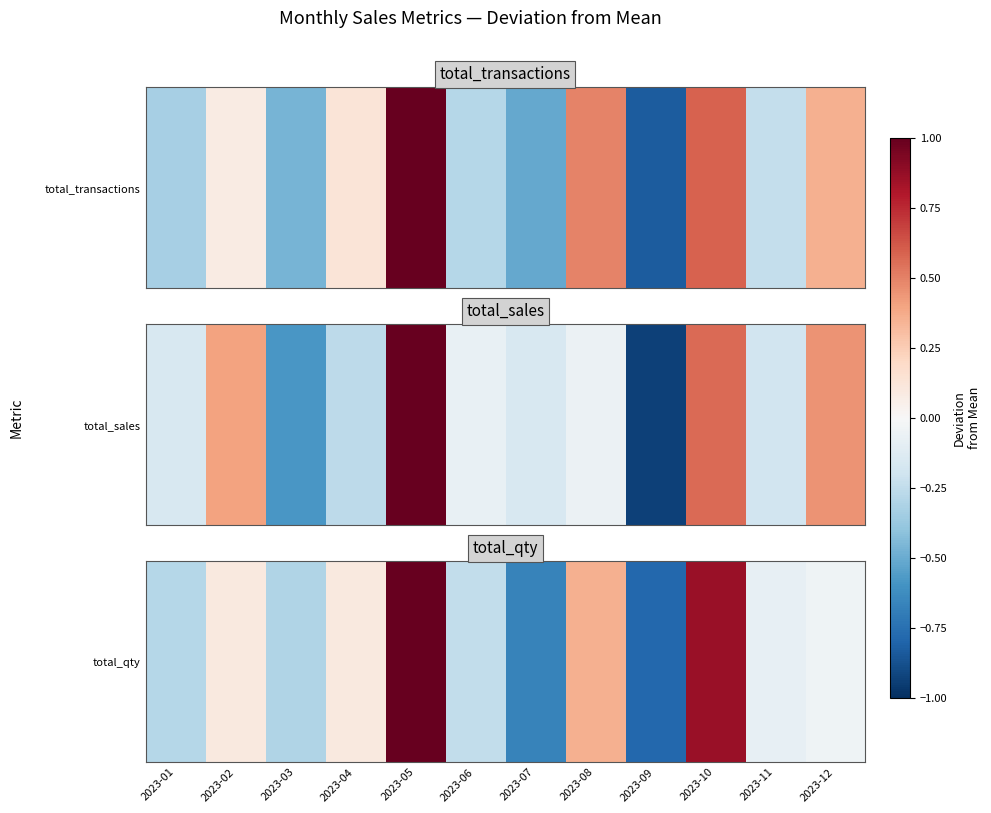

What is the change in value from 2023-03 to 2023-07?

-18.0